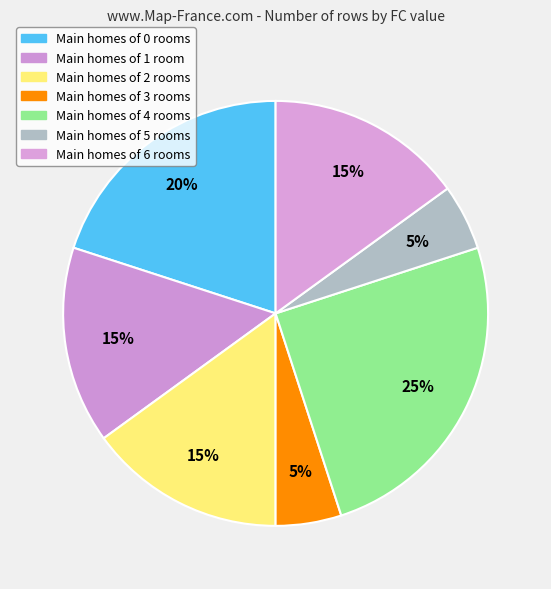

How many slices are in this pie chart?

7